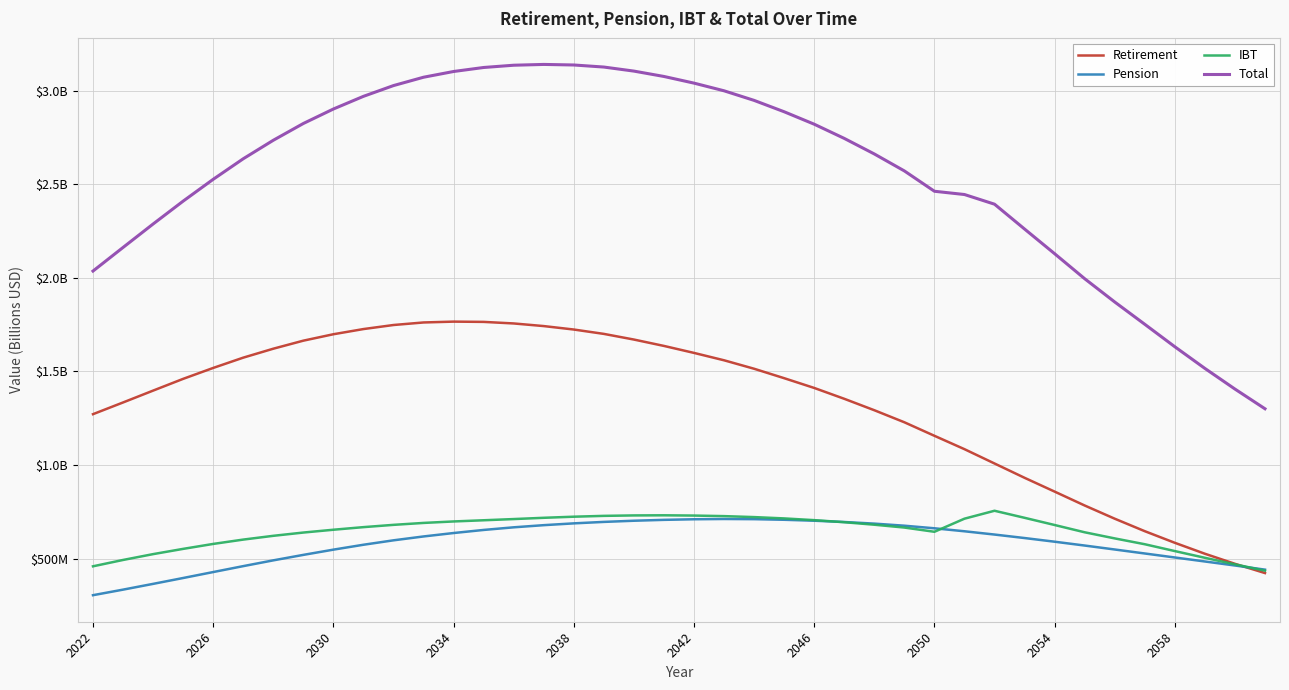

Rank the series by their maximum value, from highest to lowest.

Total, Retirement, IBT, Pension